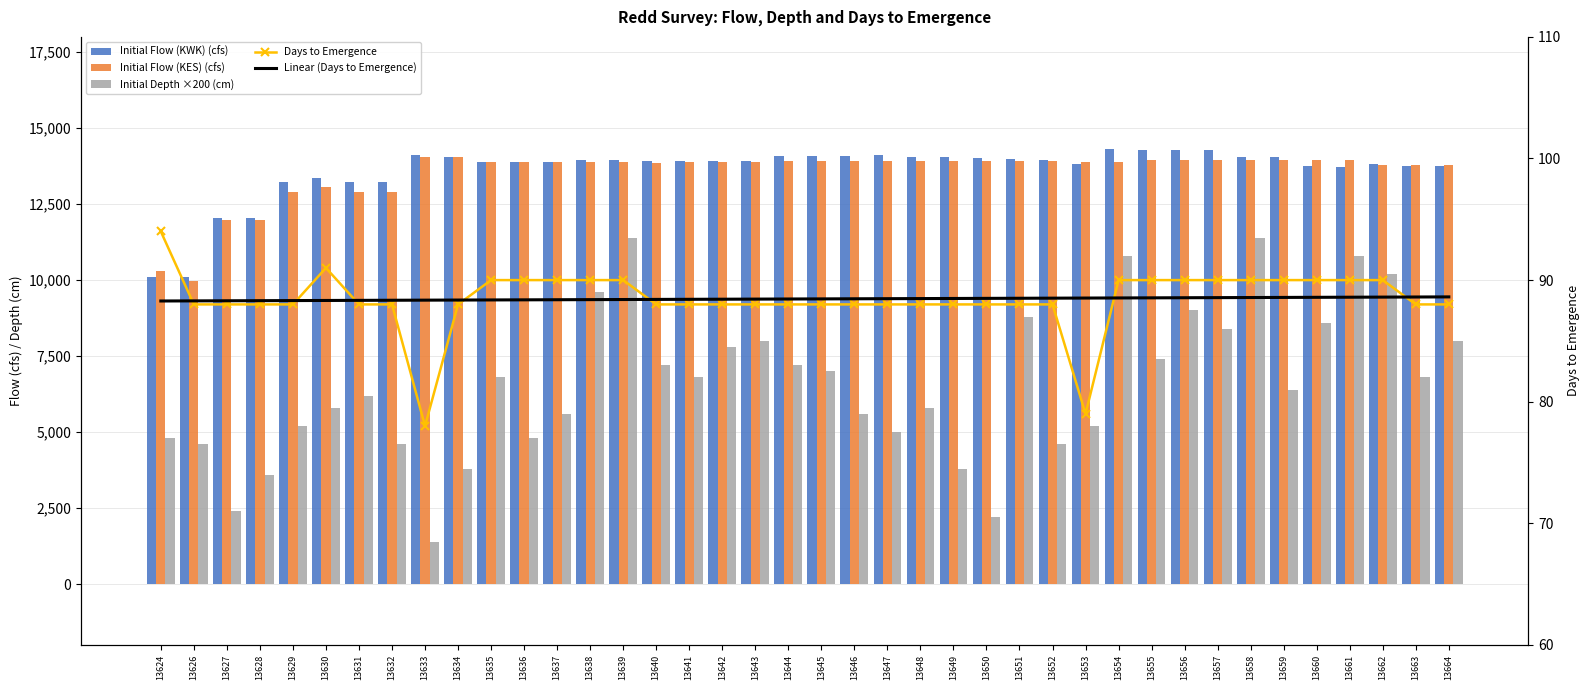

At which label does Initial Flow (KES) (cfs) first exceed 13894?

13633